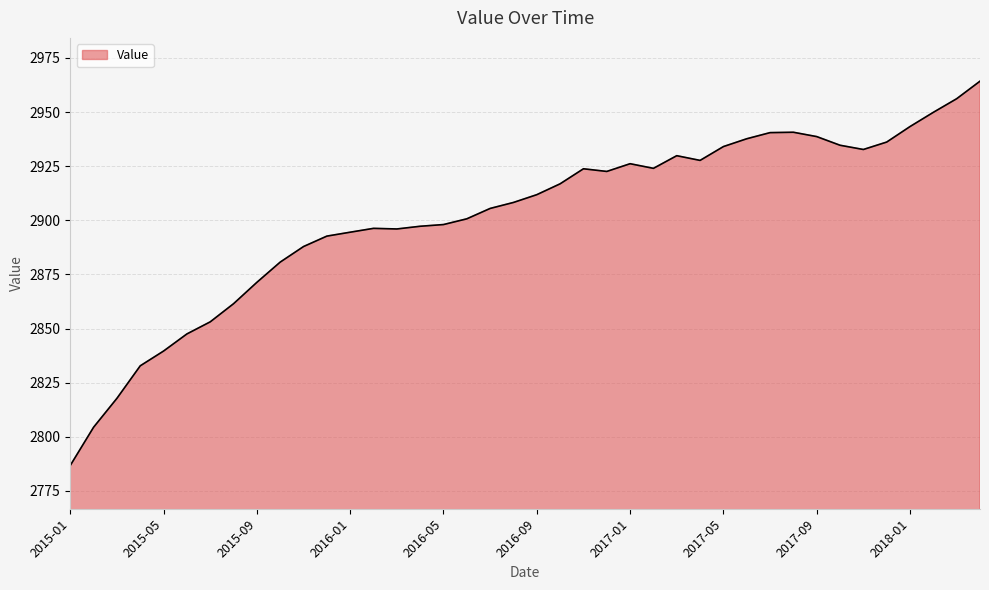

What is the difference between the maximum and minimum values?

177.5